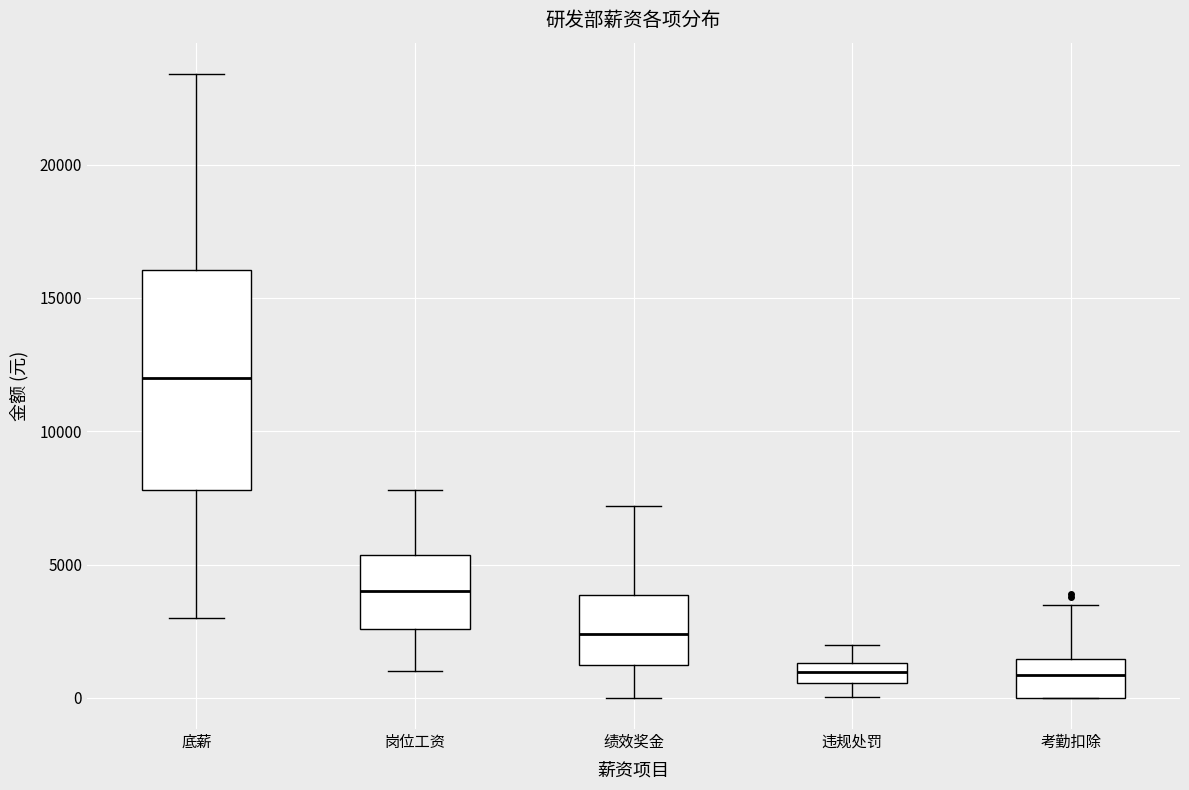

Where is the lower edge of the box for 岗位工资 on the y-axis? The values are not printed on the chart, so give them approximately, as read against the axis.

2500